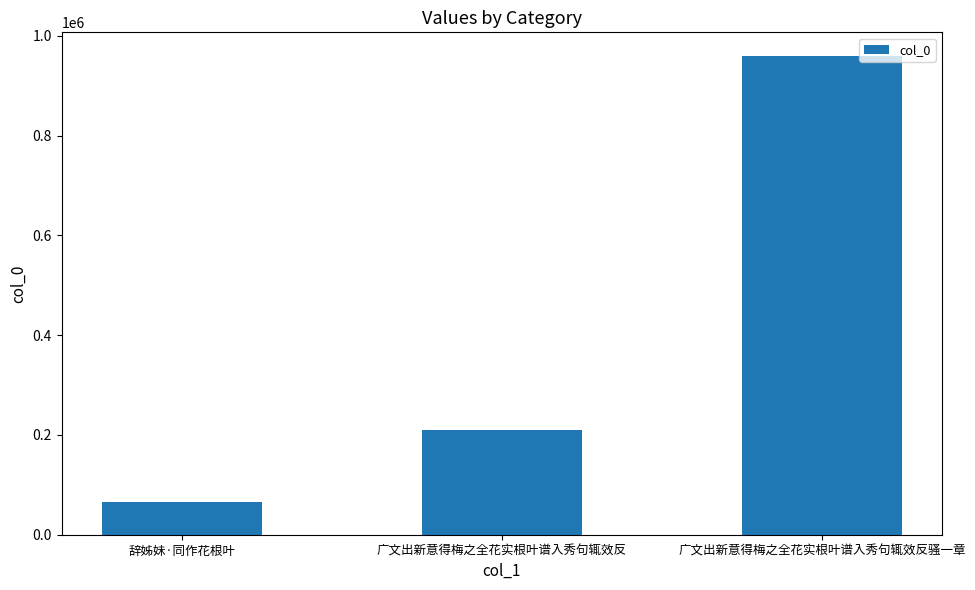

Are the bars horizontal?

No